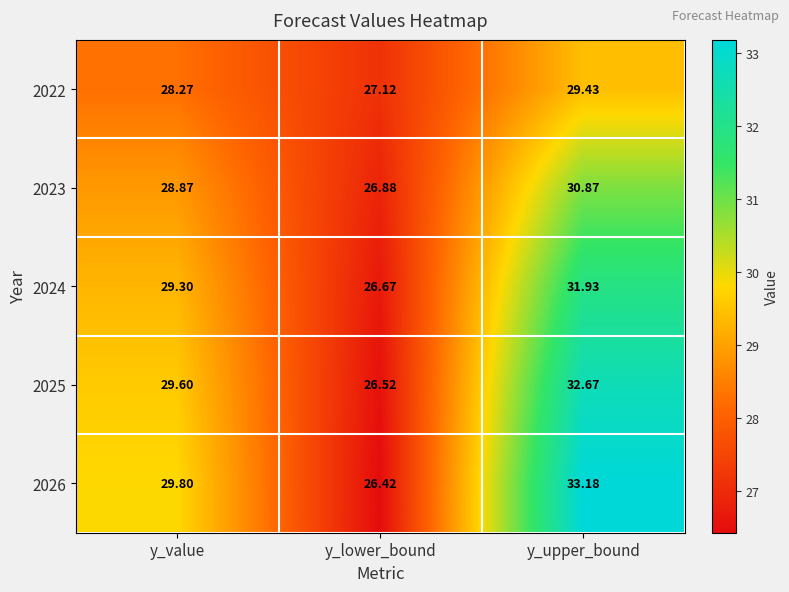

What is the total value across all series at y_value?

145.8